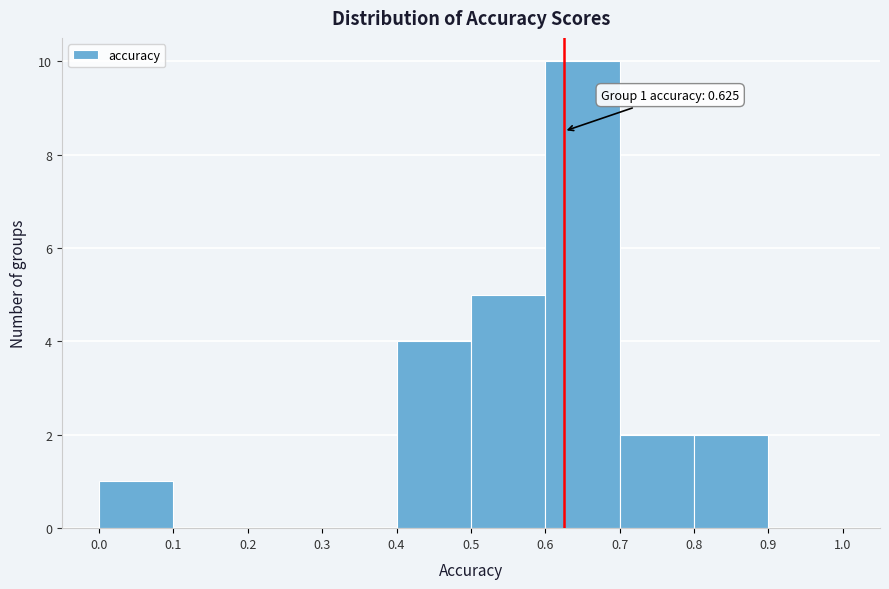

Over which range of the x-axis is the bar tallest?

0.6 to 0.7